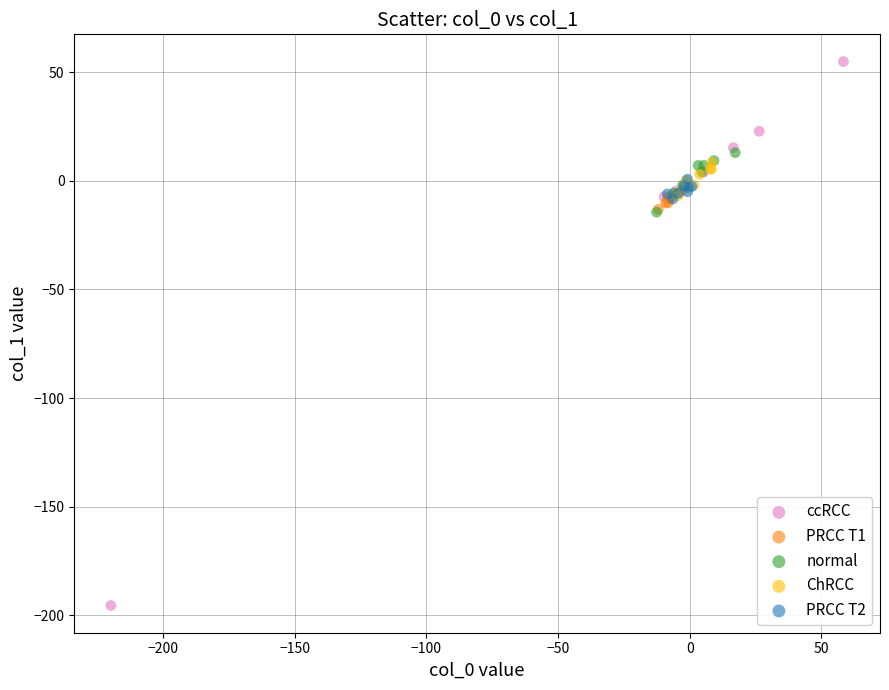

Which series has the widest spread of Y values?

ccRCC